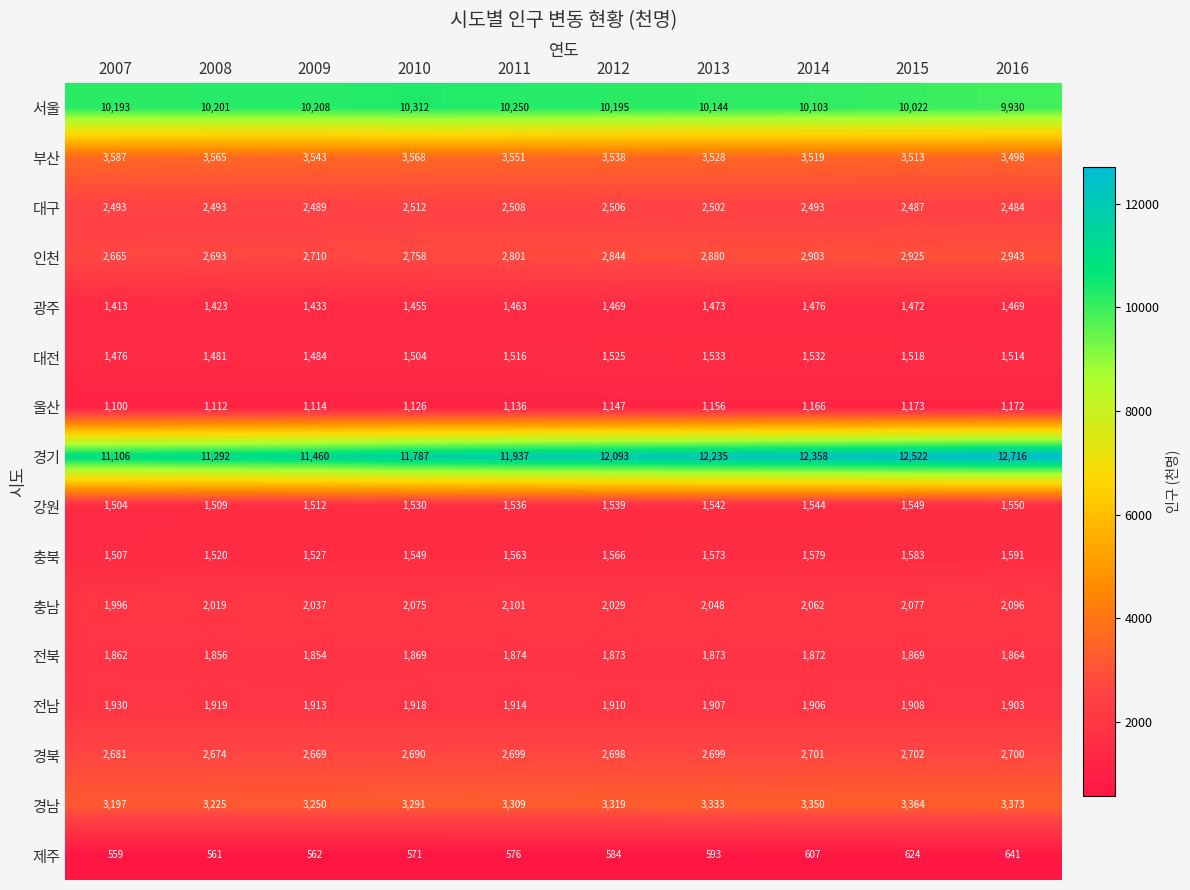

List the series in order of their peak value, highest first.

경기, 서울, 부산, 경남, 인천, 경북, 대구, 충남, 전남, 전북, 충북, 강원, 대전, 광주, 울산, 제주